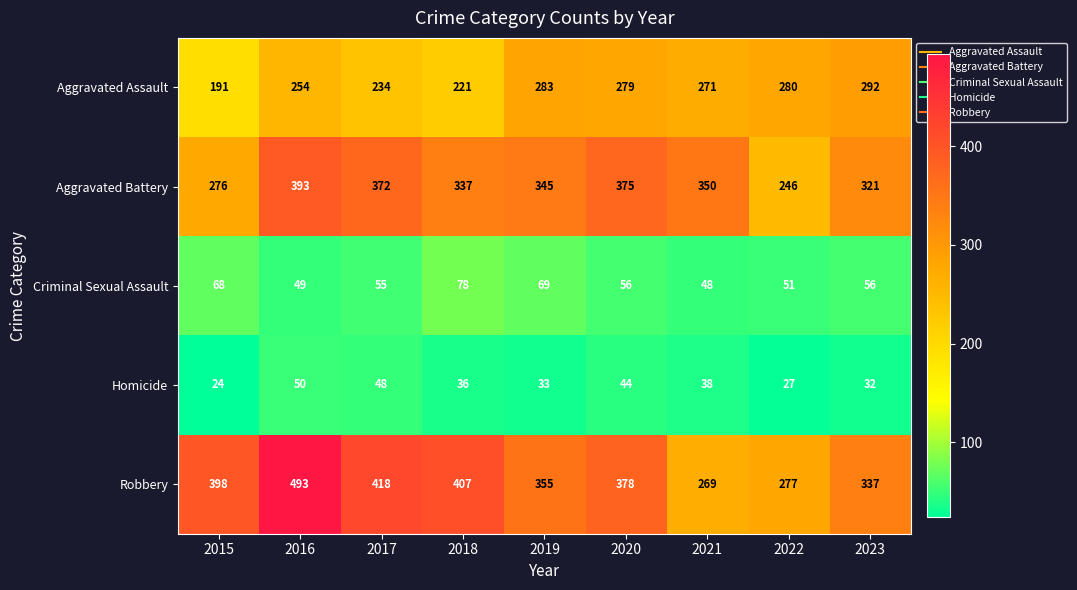

What is the difference between the second highest and minimum values in the Robbery series?

149